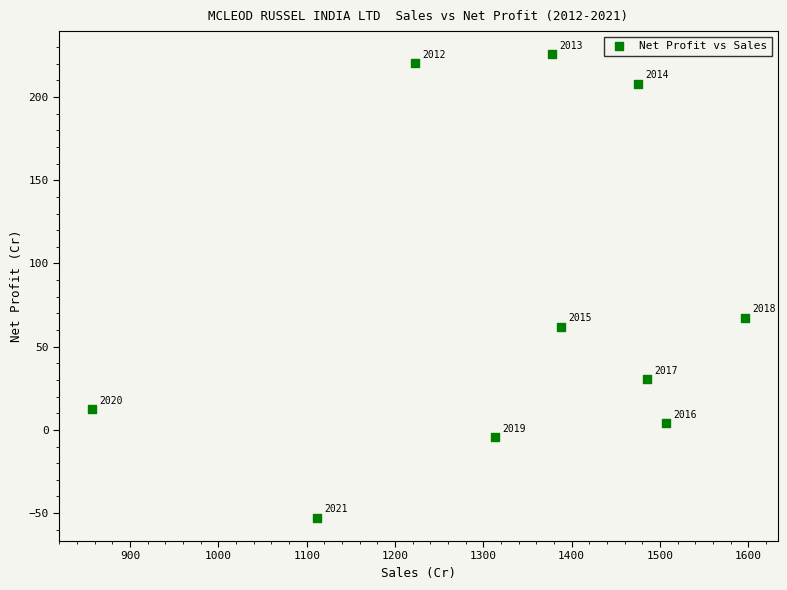

What is the range of Y values (max minus min)?

278.5